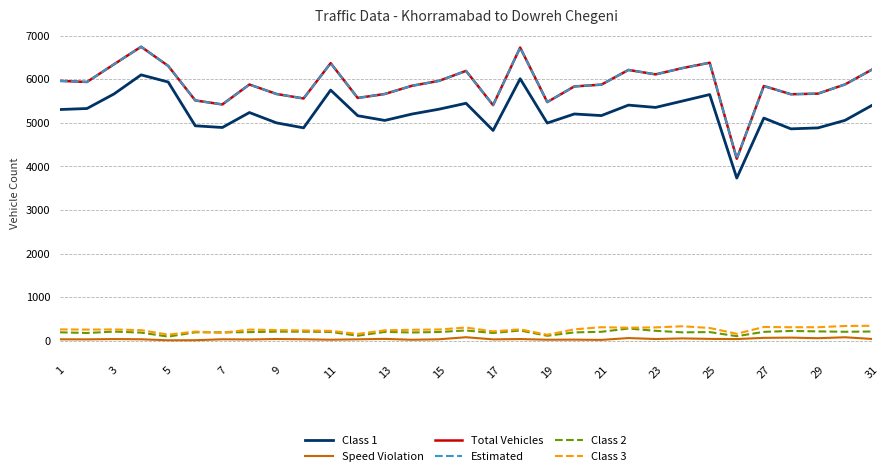

Does the chart have visible grid lines?

Yes